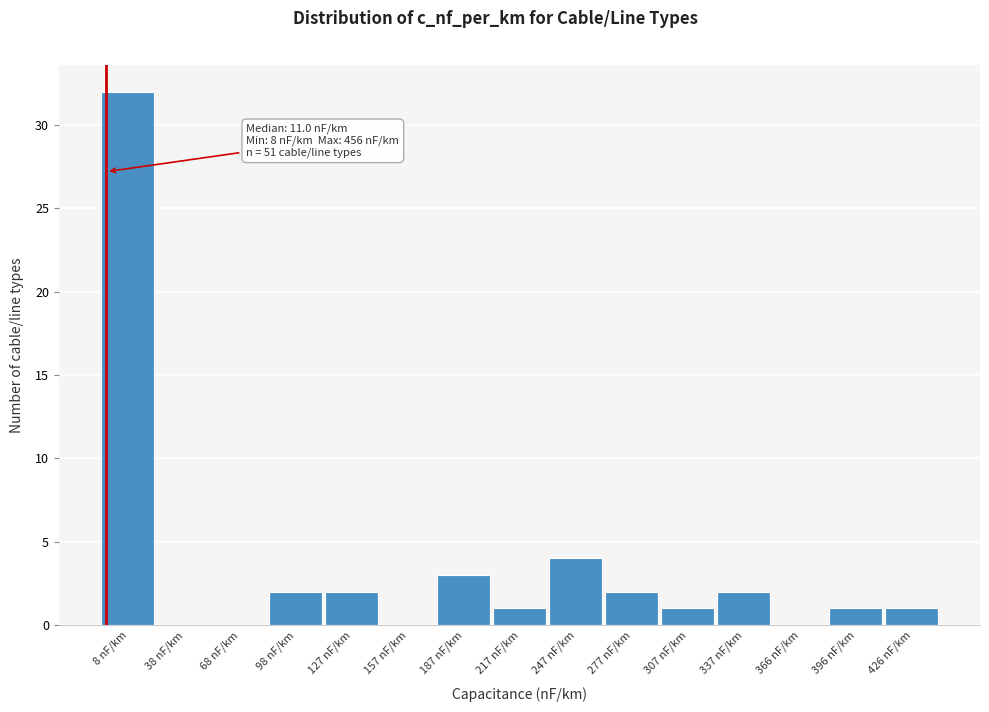

Reading right to left, what are all the values shown in this chart?

426 nF/km=1	396 nF/km=1	366 nF/km=0	337 nF/km=2	307 nF/km=1	277 nF/km=2	247 nF/km=4	217 nF/km=1	187 nF/km=3	157 nF/km=0	127 nF/km=2	98 nF/km=2	68 nF/km=0	38 nF/km=0	8 nF/km=32